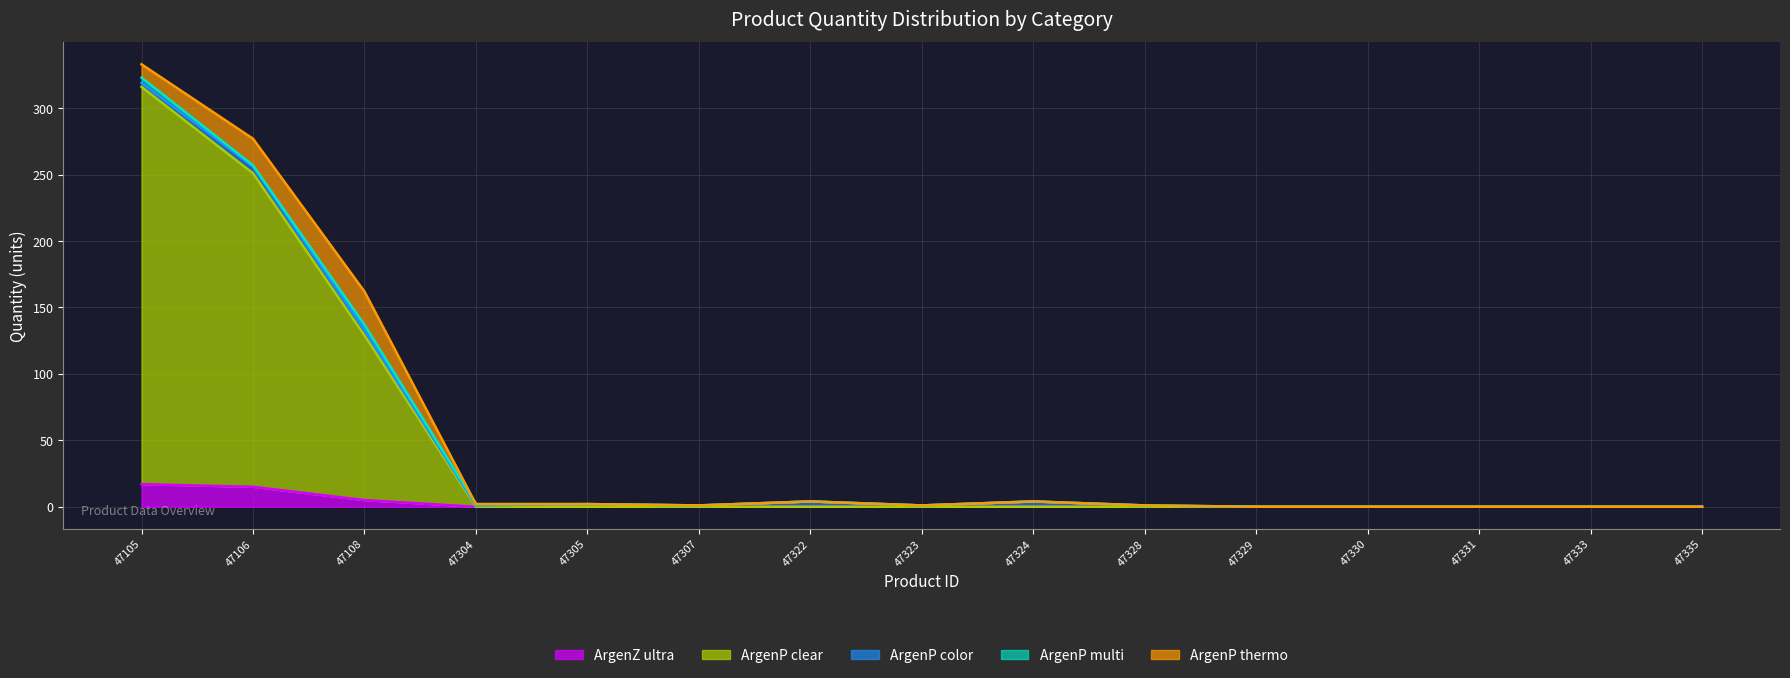

At how many categories does at least one series exceed 210?

2